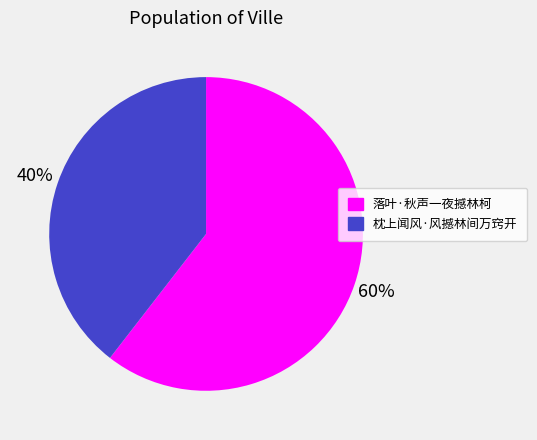

Combined, do 枕上闻风·风撼林间万窍开 and 落叶·秋声一夜撼林柯 account for over 50%?

Yes